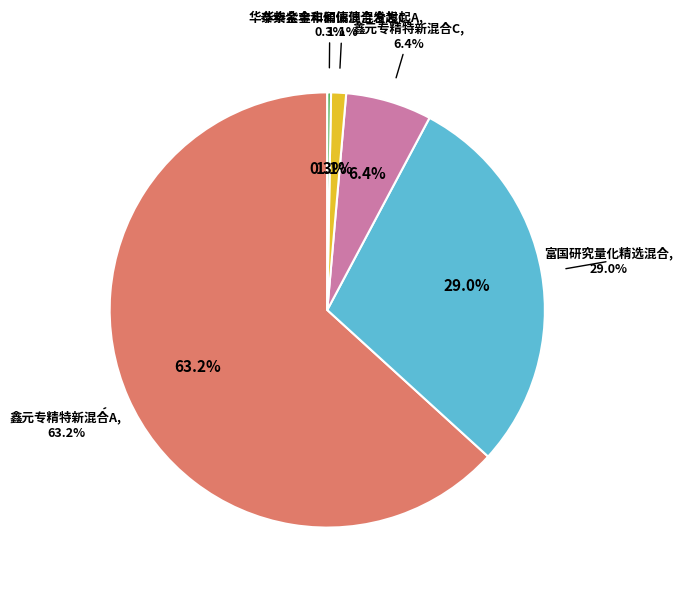

How many slices are in this pie chart?

5